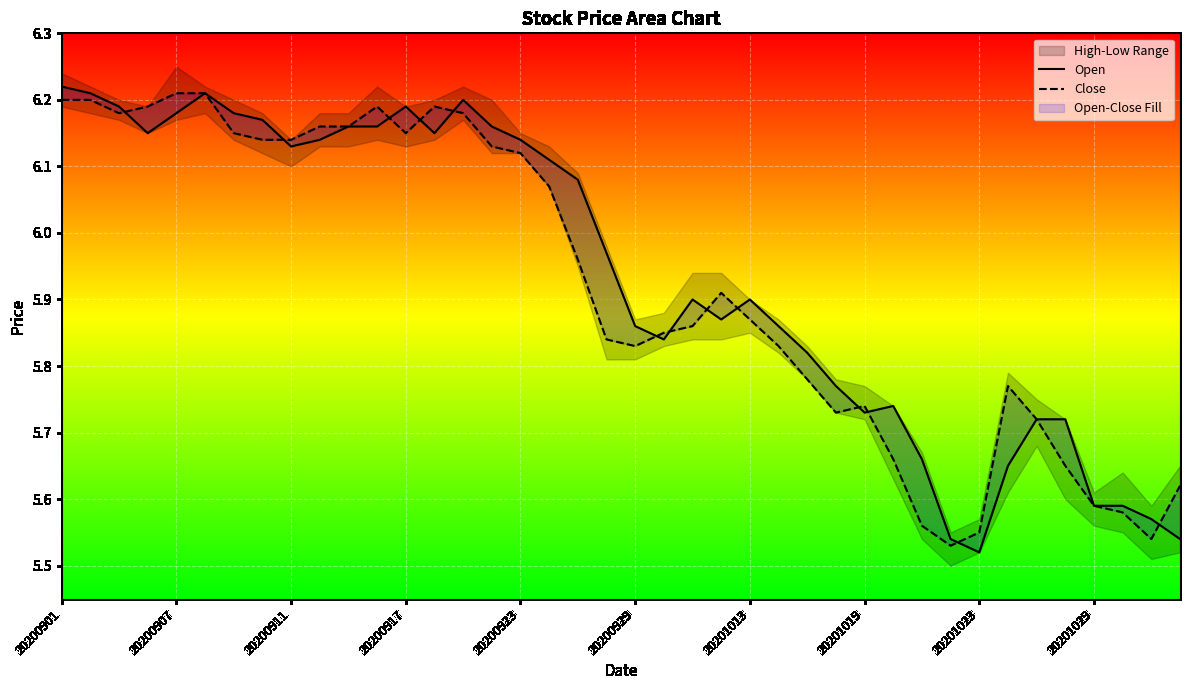

Which series has the largest total across all categories?

Open